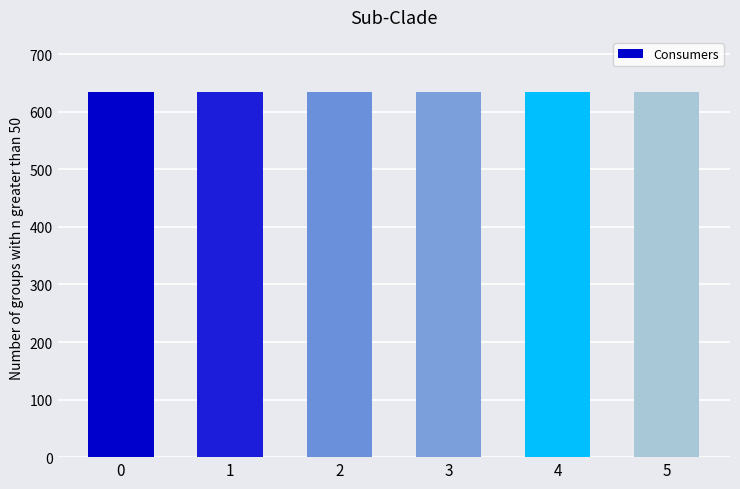

Between 4 and 11, which series saw the biggest shift?

Consumers